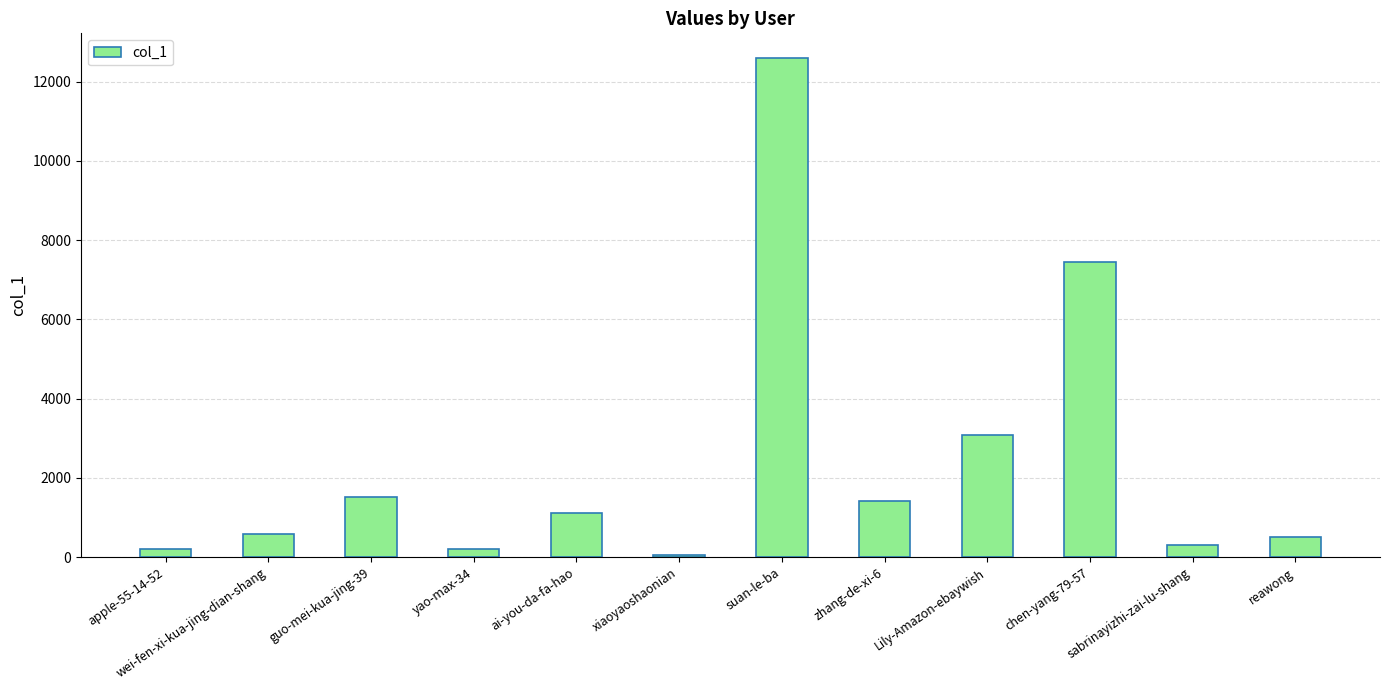

What is the maximum value shown in the chart?

12591